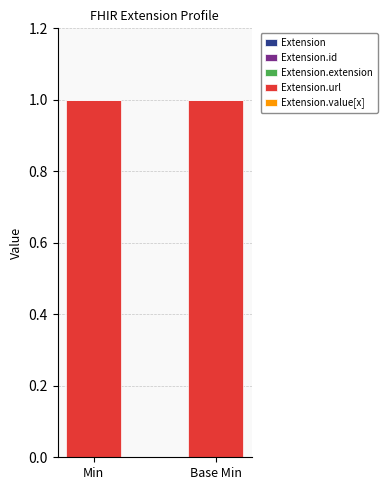

Reading left to right, what are all the values shown in this chart?

Extension: Min=0	Base Min=0
Extension.id: Min=0	Base Min=0
Extension.extension: Min=0	Base Min=0
Extension.url: Min=1	Base Min=1
Extension.value[x]: Min=0	Base Min=0